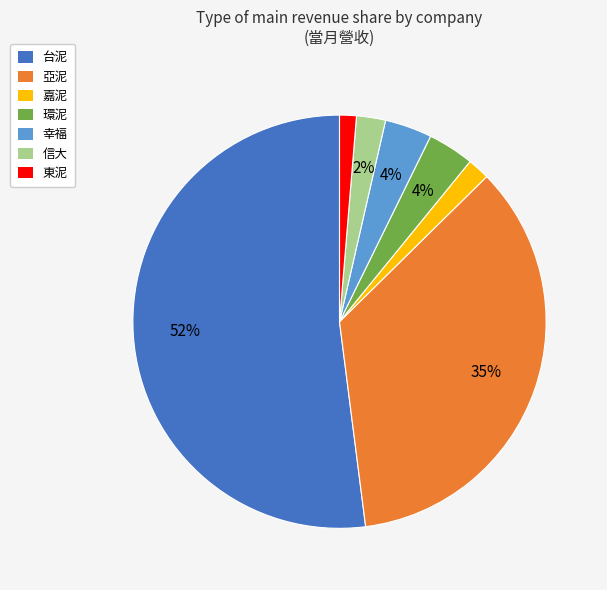

To the nearest percent, what percentage of the pie is 信大?

2%